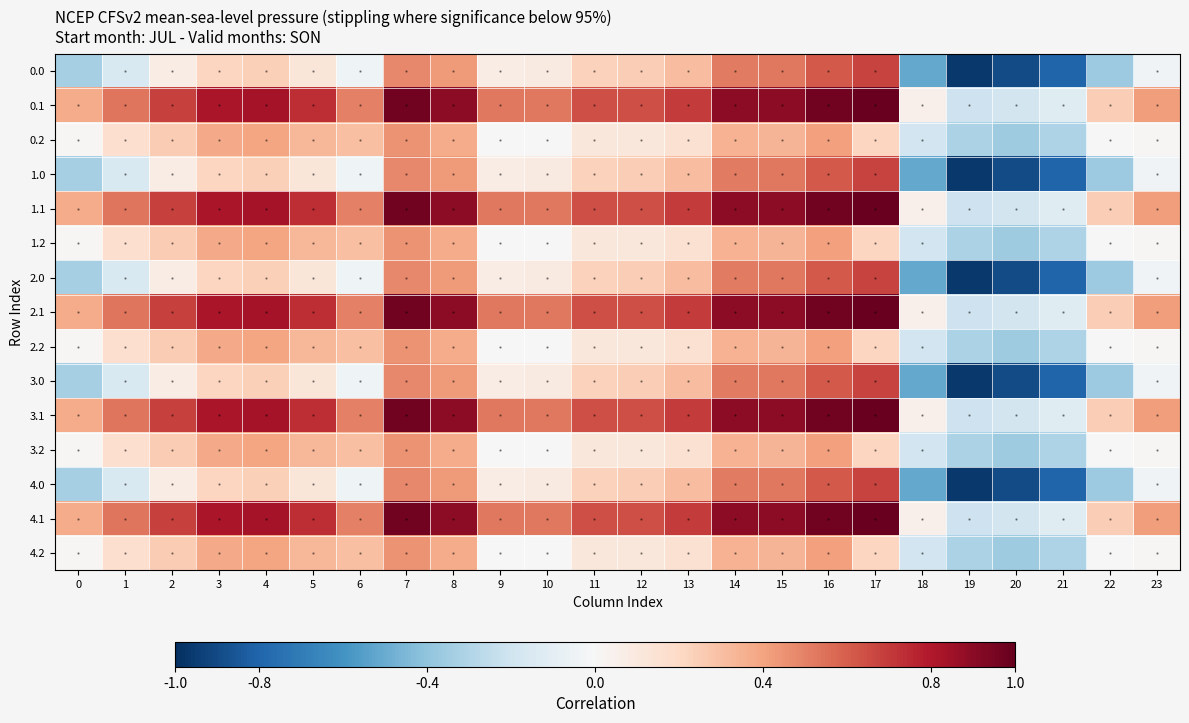

How many values in the 4.1 series are below 0?

3